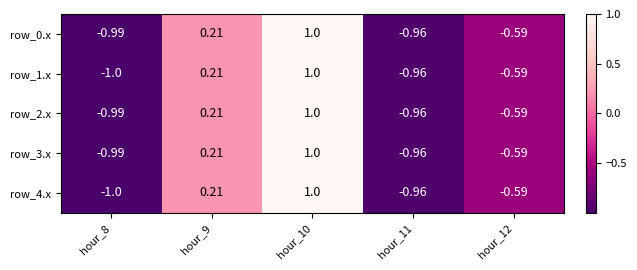

Is the value of row_4.x at hour_11 greater than the value of row_1.x at hour_10?

No